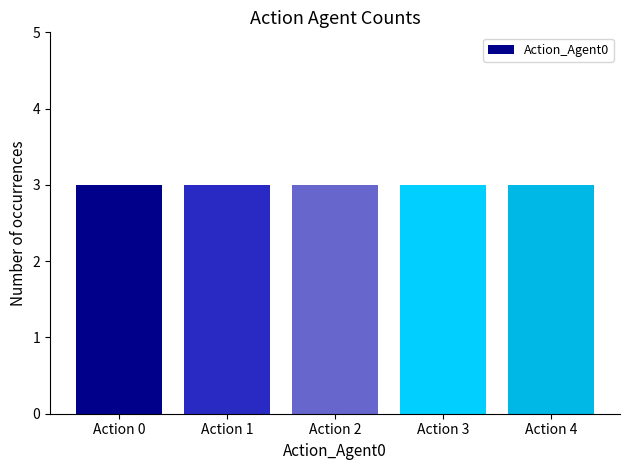

Are the bars grouped side by side (vs. stacked)?

No